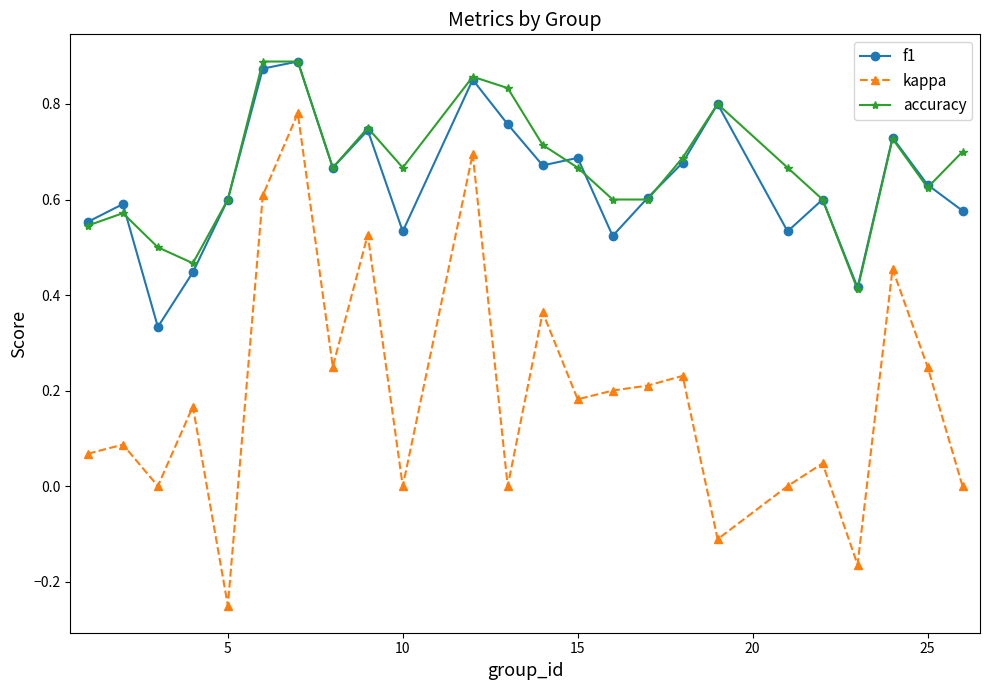

True or false: kappa and f1 intersect in this chart.

False